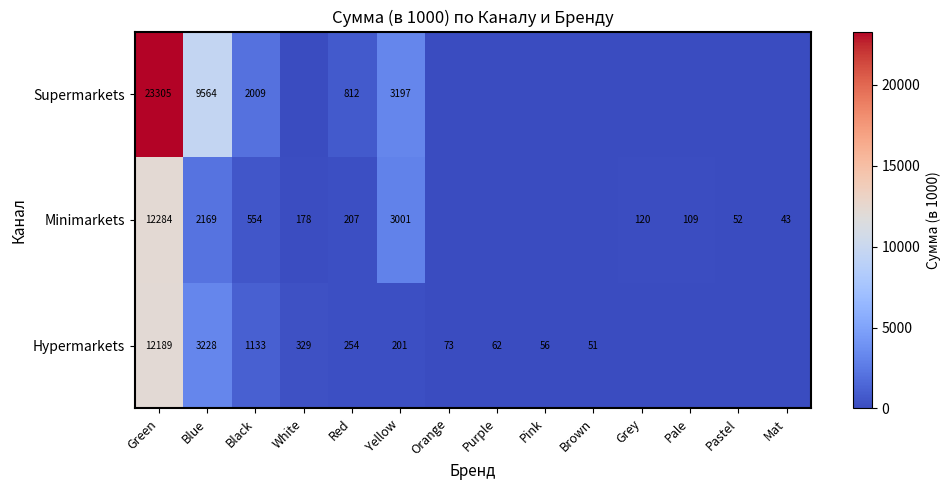

What is the greatest value displayed?

23304.7